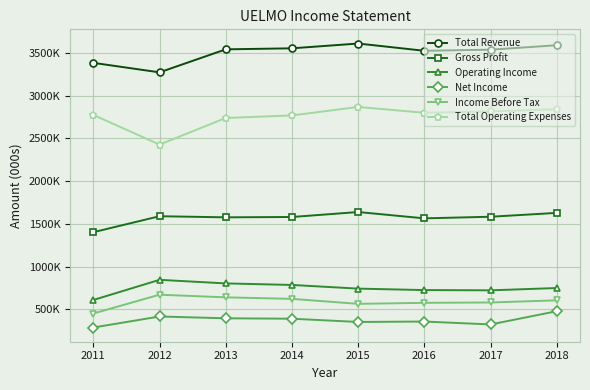

Reading left to right, transcribe all the data shown in this chart.

Total Revenue: 3383000	3272000	3541000	3553000	3609000	3524000	3537000	3589000
Gross Profit: 1402000	1589000	1576000	1580000	1638000	1564000	1583000	1628000
Operating Income: 609000	845000	803000	785000	742000	725000	722000	749000
Net Income: 287000	416000	395000	390000	352000	357000	323000	478000
Income Before Tax: 451000	671000	640000	622000	564000	576000	580000	605000
Total Operating Expenses: 2774000	2427000	2738000	2768000	2867000	2799000	2815000	2840000